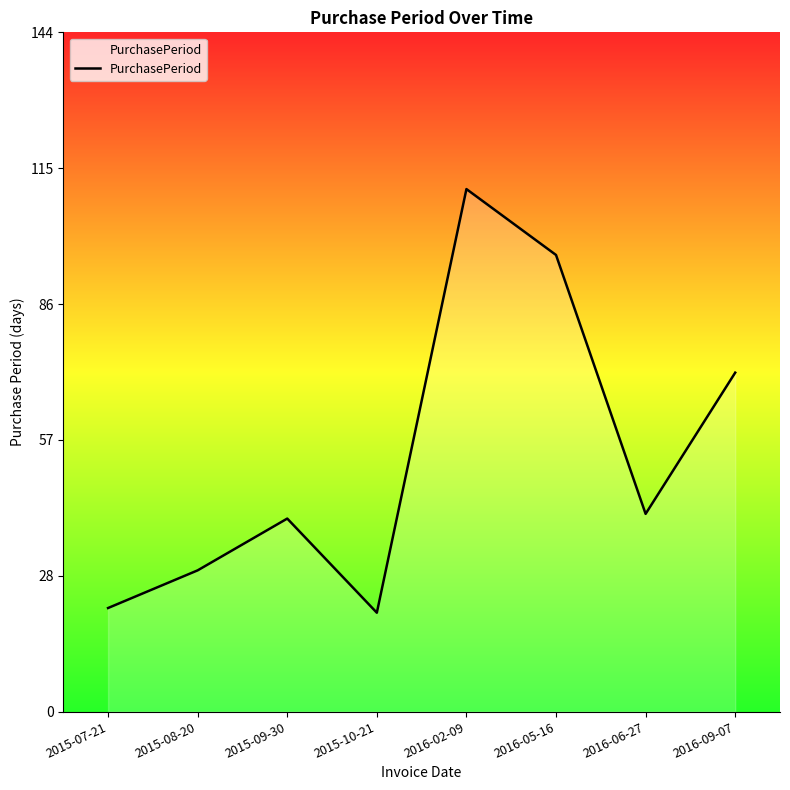

What is the ratio of the value at 2015-10-21 to the value at 2015-07-21?

1.0